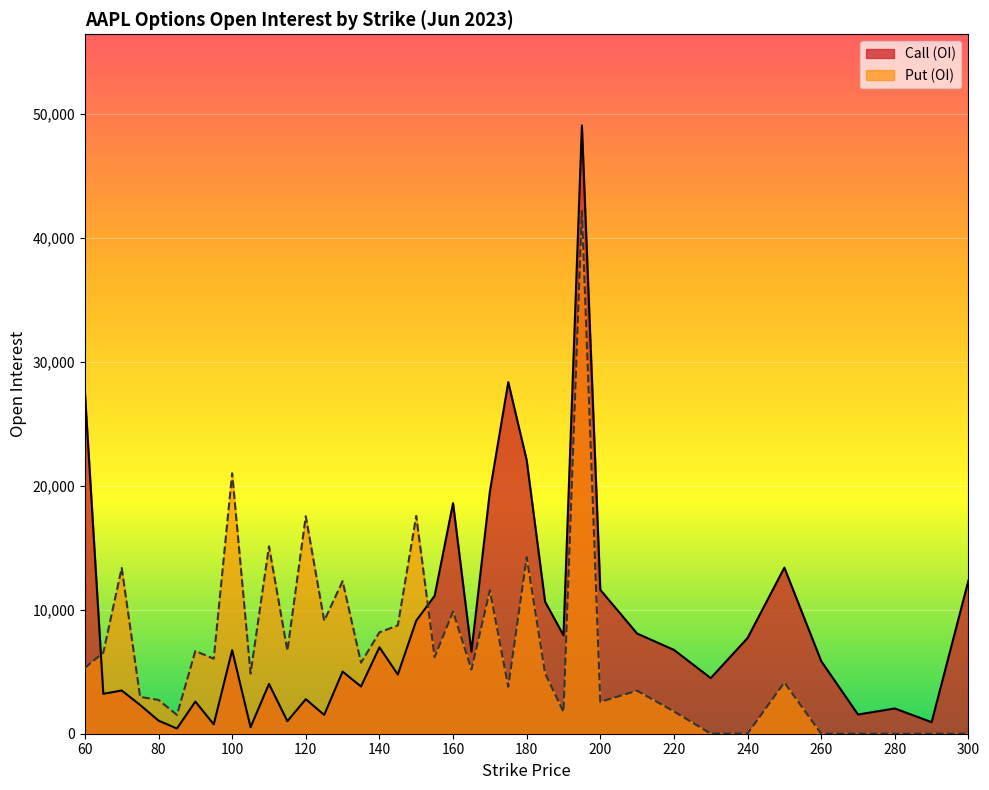

How many lines are shown in the chart?

2